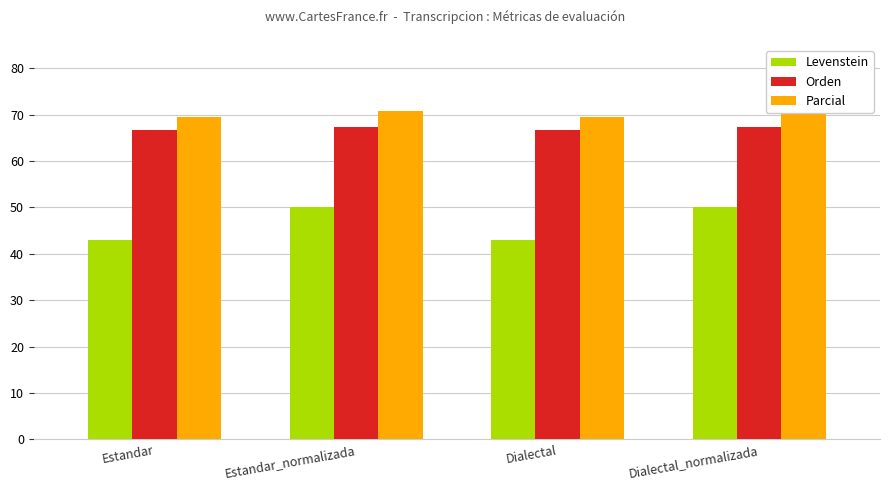

Reading right to left, transcribe all the data shown in this chart.

Levenstein: Dialectal_normalizada=50.0	Dialectal=43.0	Estandar_normalizada=50.0	Estandar=43.0
Orden: Dialectal_normalizada=67.2	Dialectal=66.7	Estandar_normalizada=67.2	Estandar=66.7
Parcial: Dialectal_normalizada=70.8	Dialectal=69.4	Estandar_normalizada=70.8	Estandar=69.4